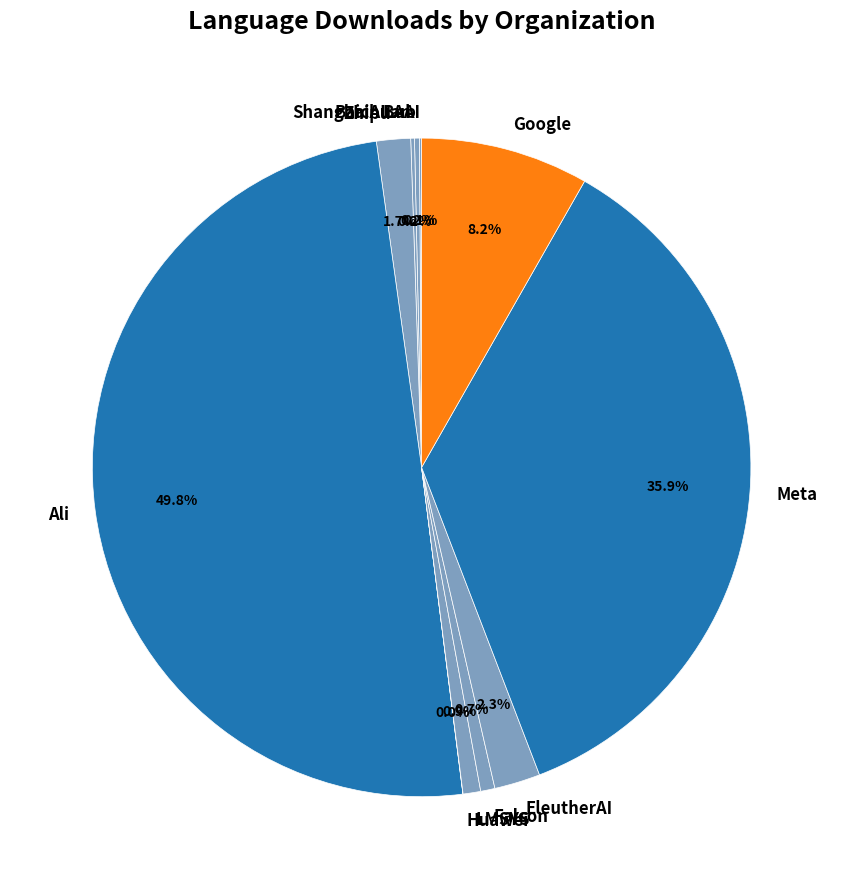

Does EleutherAI represent more than half of the total?

No